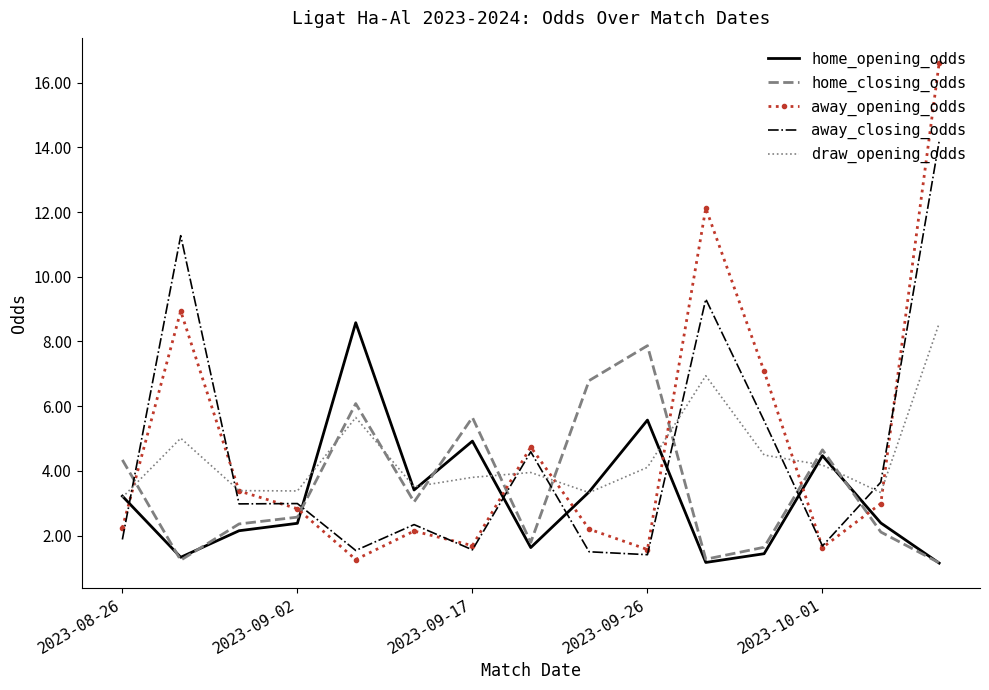

How many times do away_opening_odds and home_opening_odds cross each other?

7